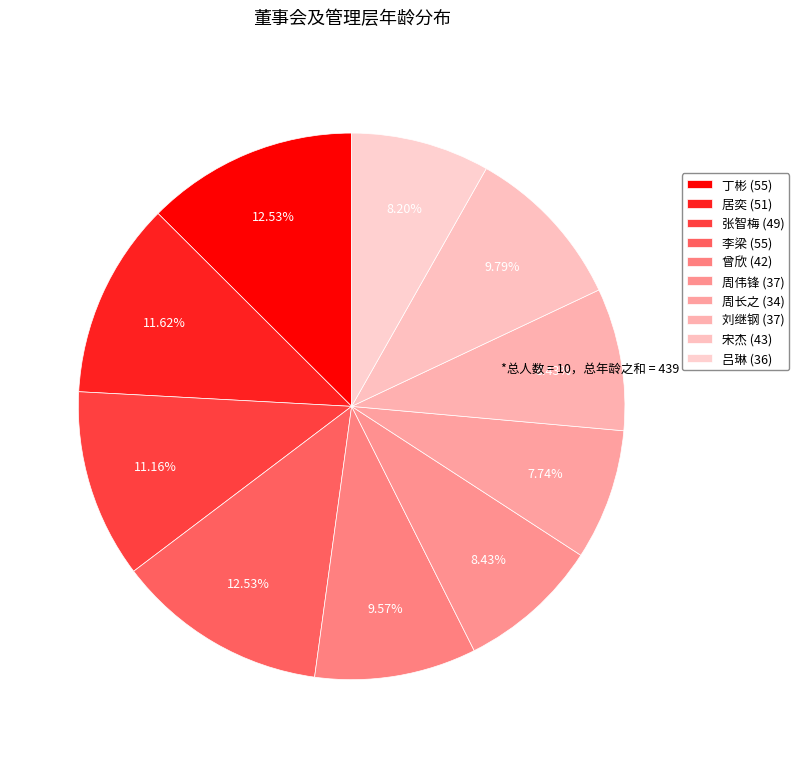

How many slices are in this pie chart?

10